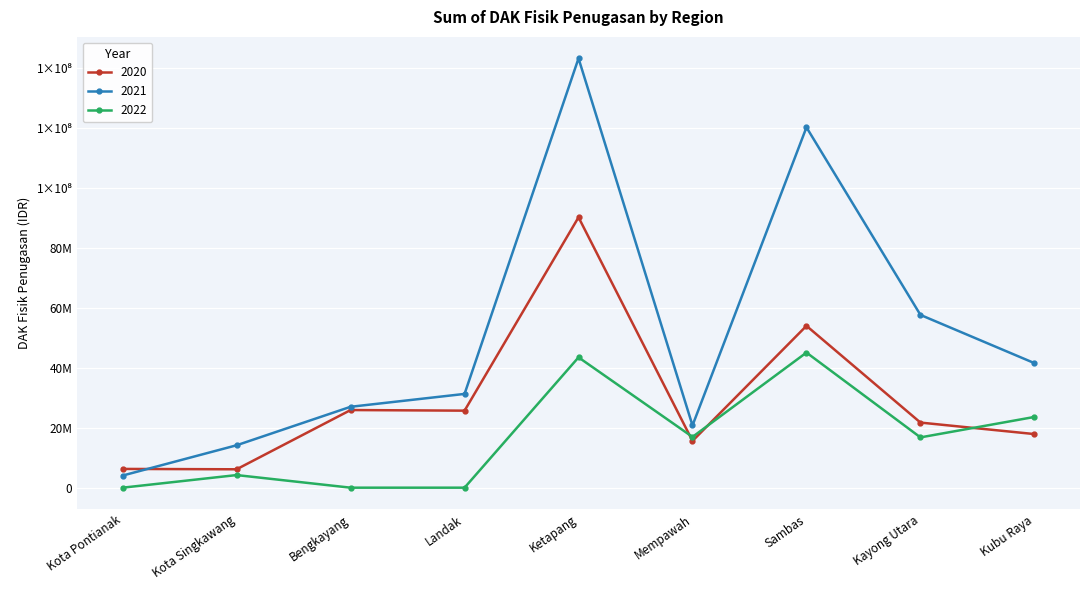

Where is 2020 nearest to the value 48120955?

Sambas